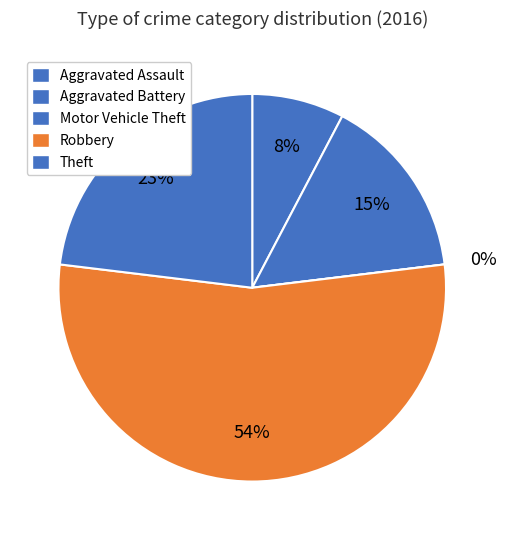

To the nearest percent, what portion does Aggravated Assault represent?

8%